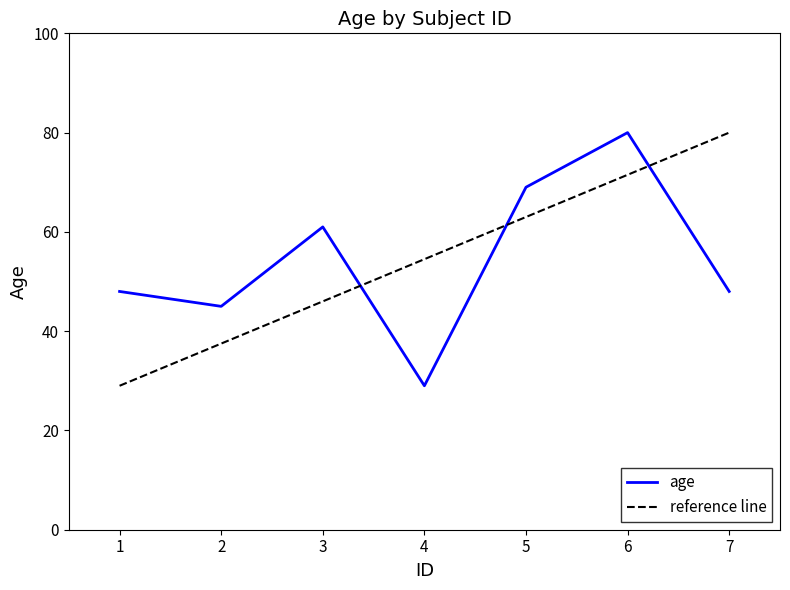

How many times do reference line and age cross each other?

3